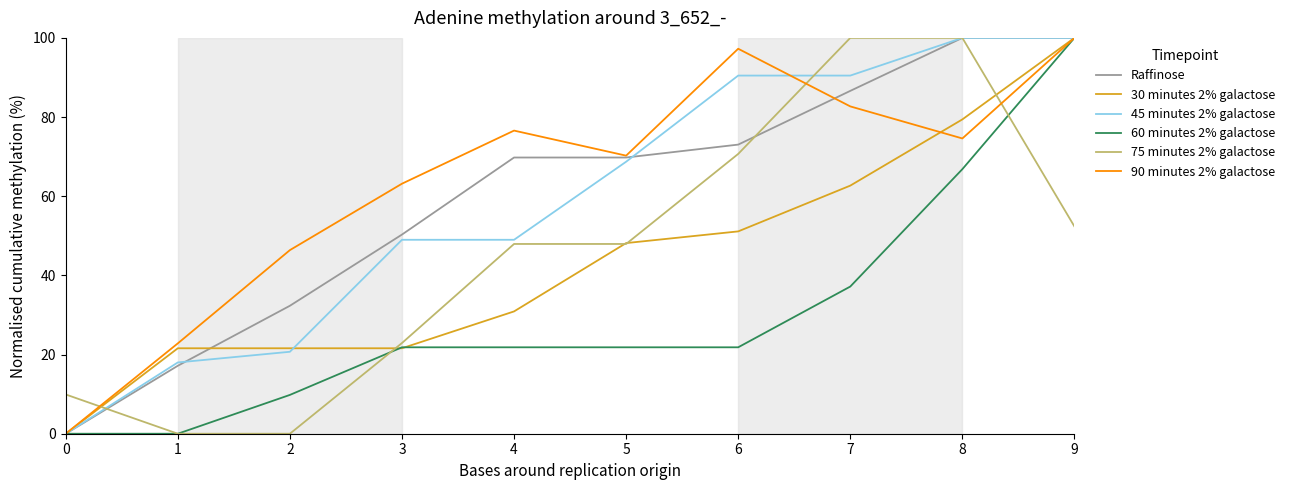

Reading left to right, what are all the values shown in this chart?

Raffinose: 0.0	17.2	32.3	50.3	69.8	69.8	73.0	86.6	100.0	100.0
30 minutes 2% galactose: 0.0	21.6	21.6	21.6	30.9	48.2	51.1	62.7	79.4	100.0
45 minutes 2% galactose: 0.0	18.0	20.7	49.0	49.0	68.7	90.5	90.5	100.0	100.0
60 minutes 2% galactose: 0.0	0.0	9.8	21.8	21.8	21.8	21.8	37.2	66.8	100.0
75 minutes 2% galactose: 9.9	0.0	0.0	22.9	47.9	47.9	70.7	100.0	100.0	52.4
90 minutes 2% galactose: 0.0	22.8	46.4	63.2	76.6	70.3	97.3	82.7	74.6	100.0